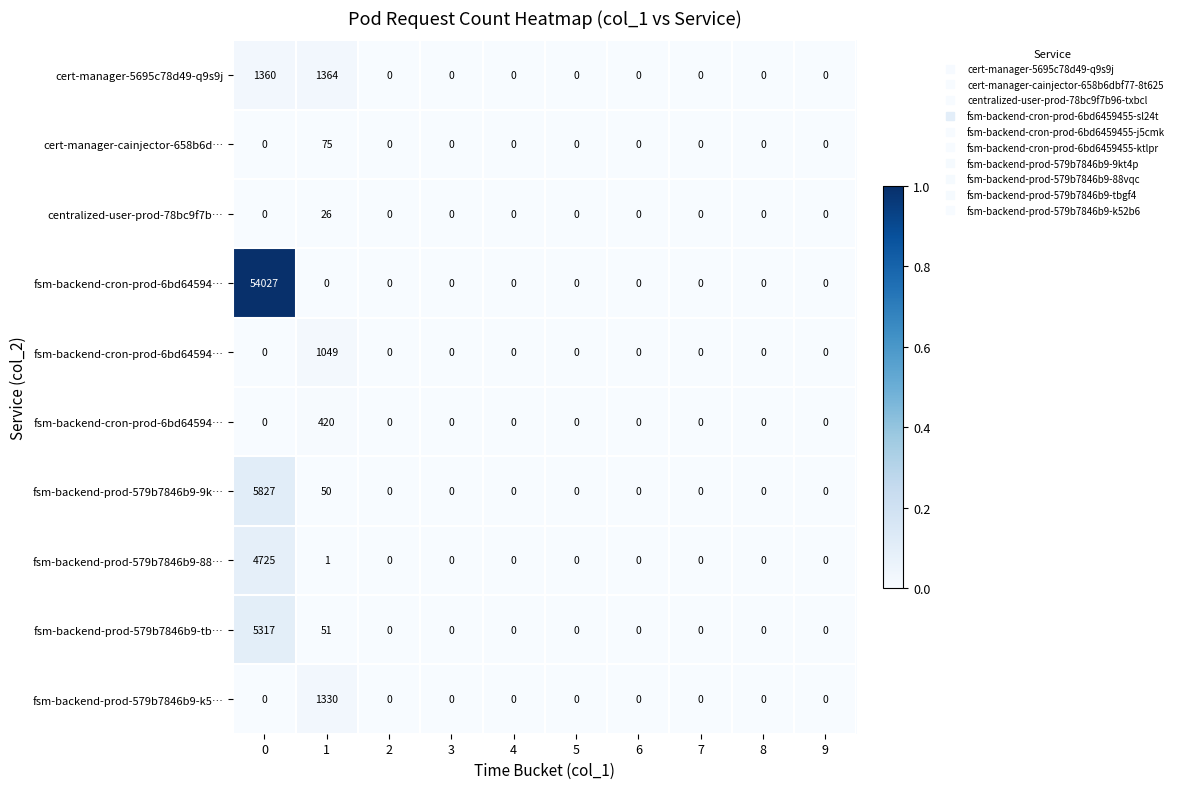

Between 6 and 8, which is larger?

6